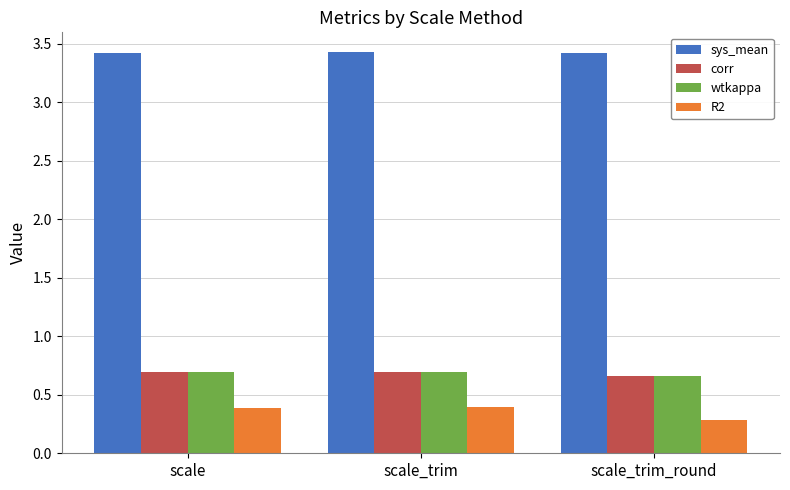

What are all the series names shown in the legend?

sys_mean, corr, wtkappa, R2